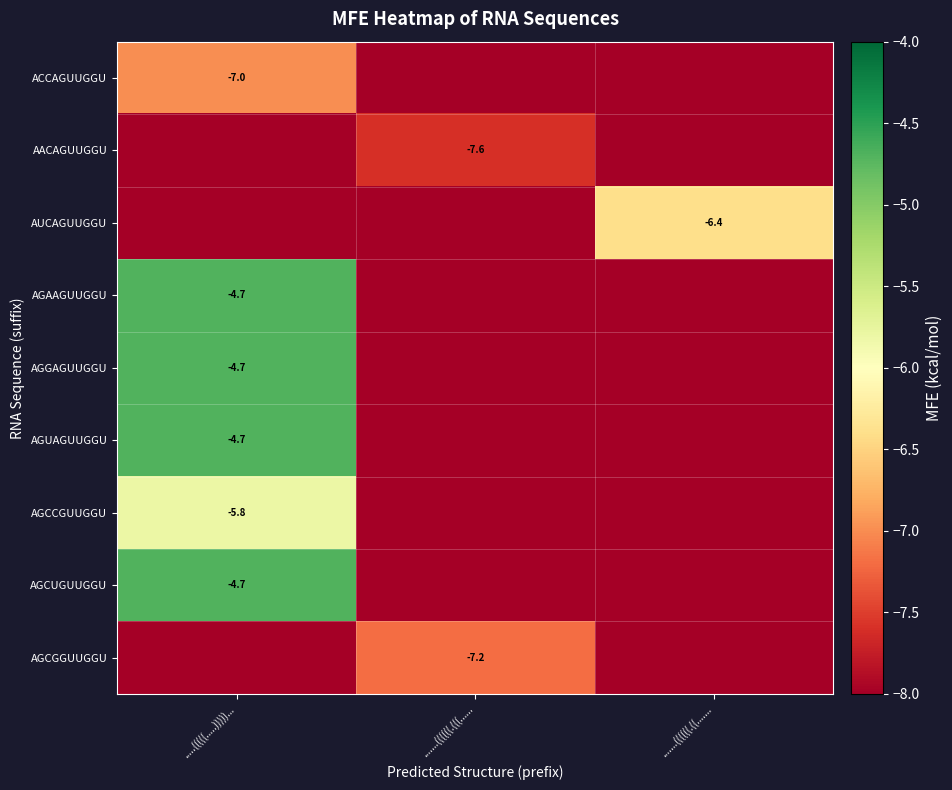

Which category has the lowest value across all series?

.......((((((.(((......